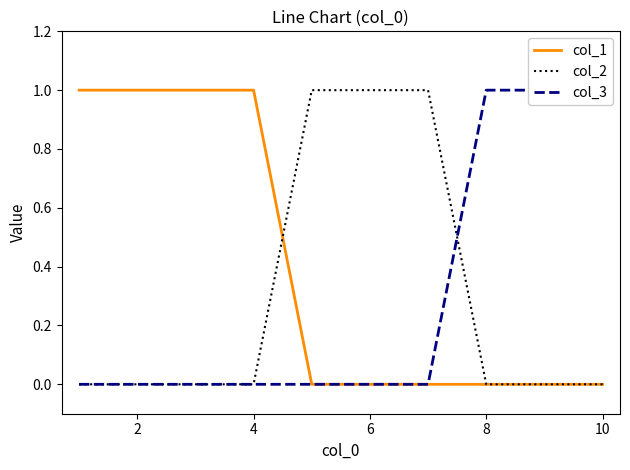

Is it true that col_2 equals 0 at 2?

True